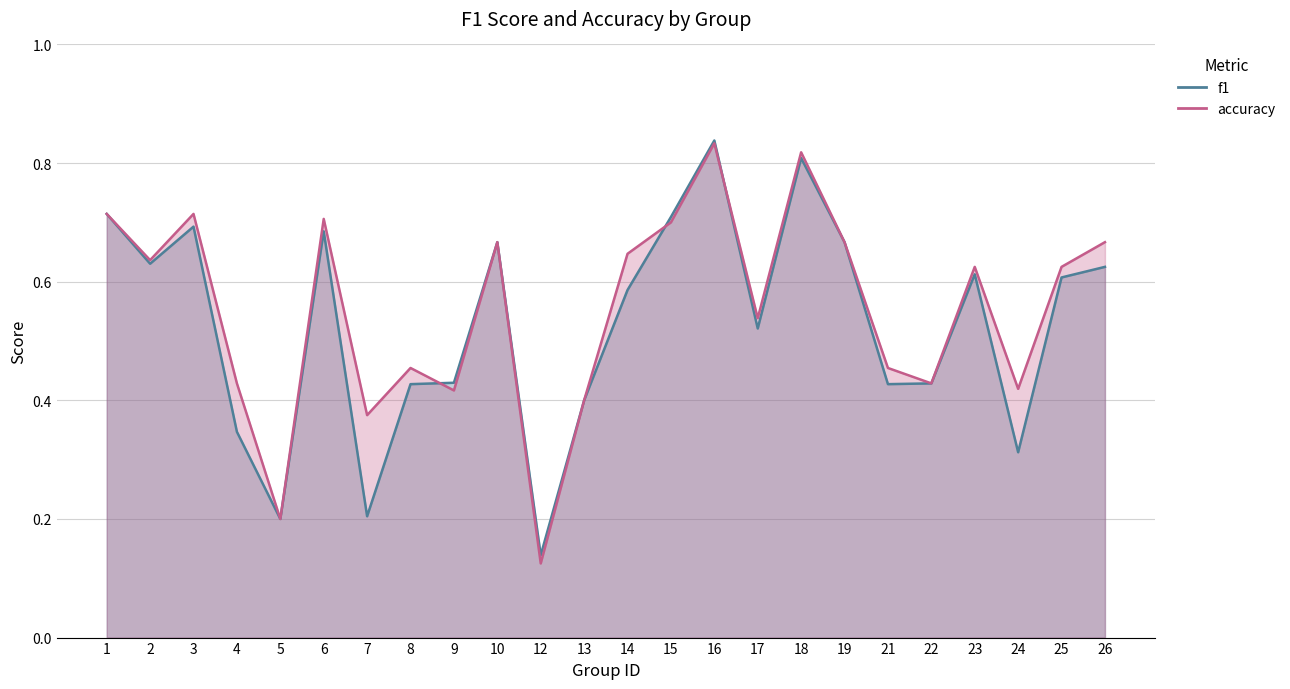

What are all the series names shown in the legend?

f1, accuracy